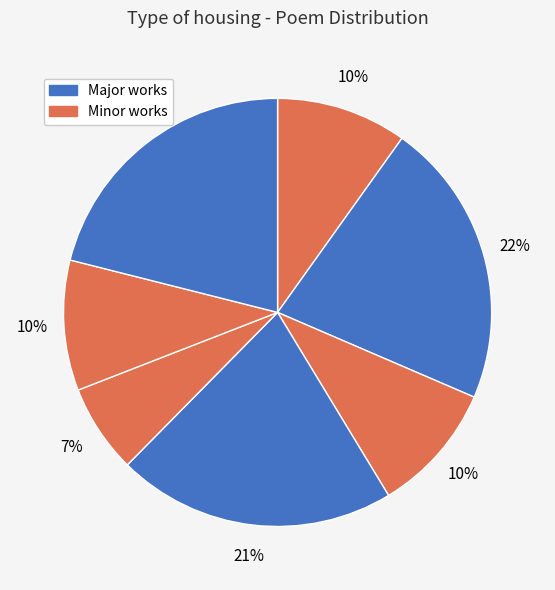

How many segments does this pie chart have?

7